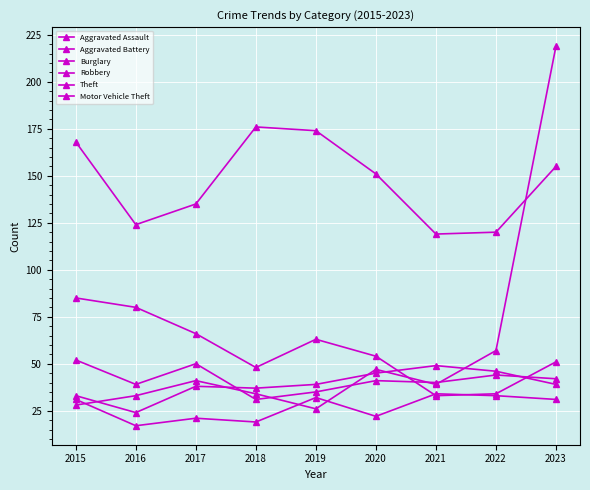

How many data points in Aggravated Battery are less than 39?

4